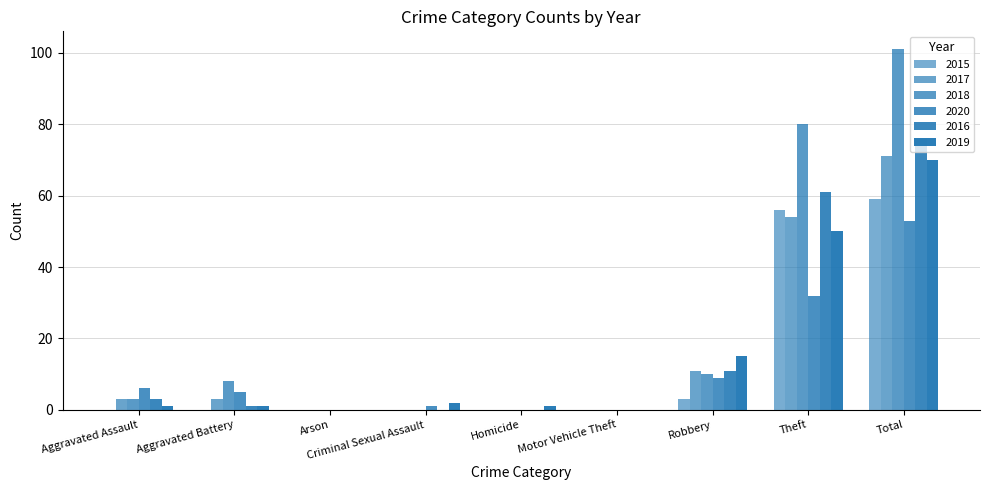

How many distinct data groups are displayed?

6